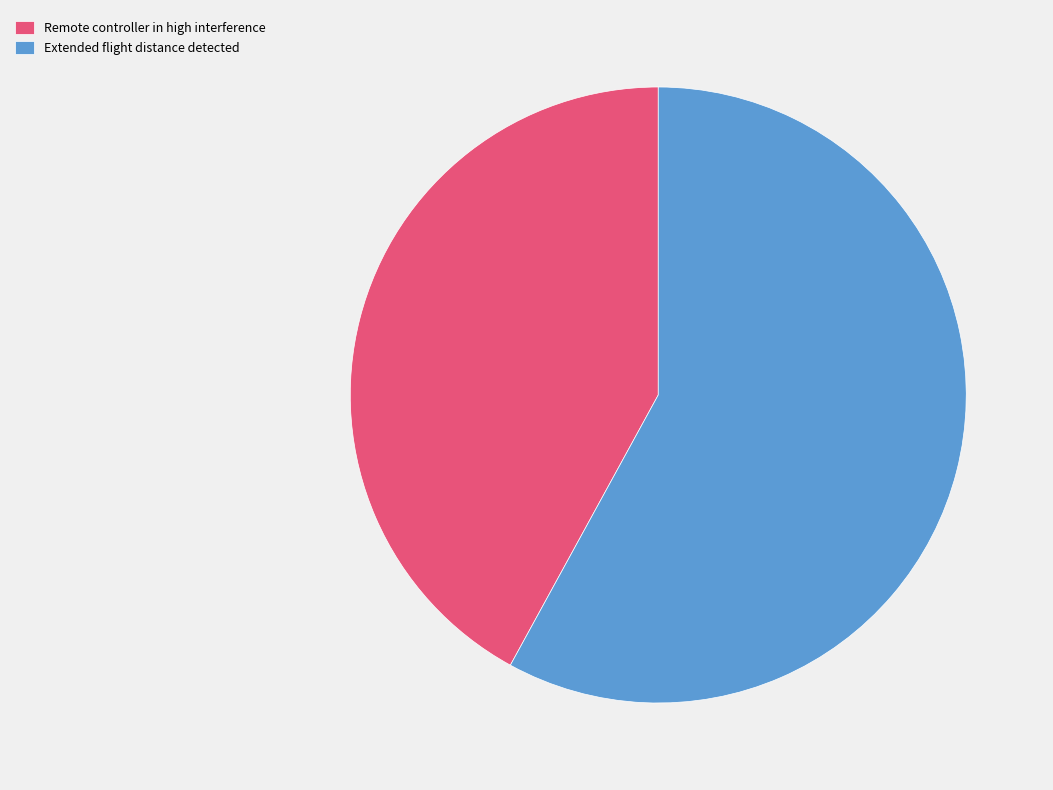

How many segments does this pie chart have?

2